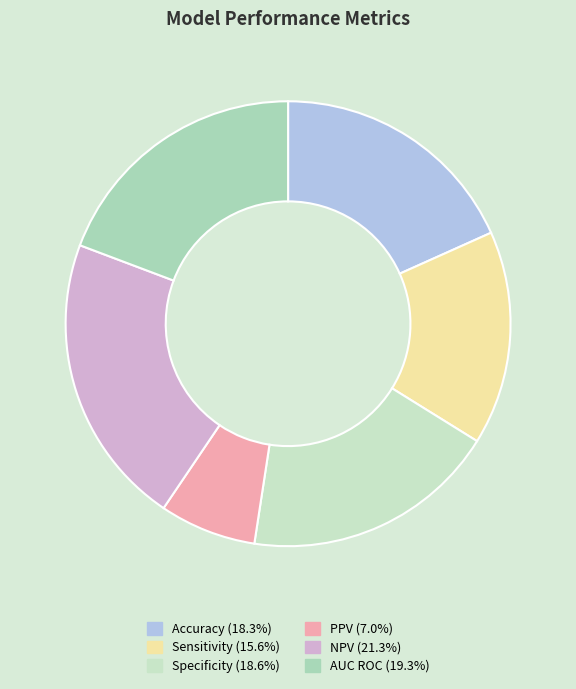

The Accuracy slice represents 24% of the pie. True or false?

False